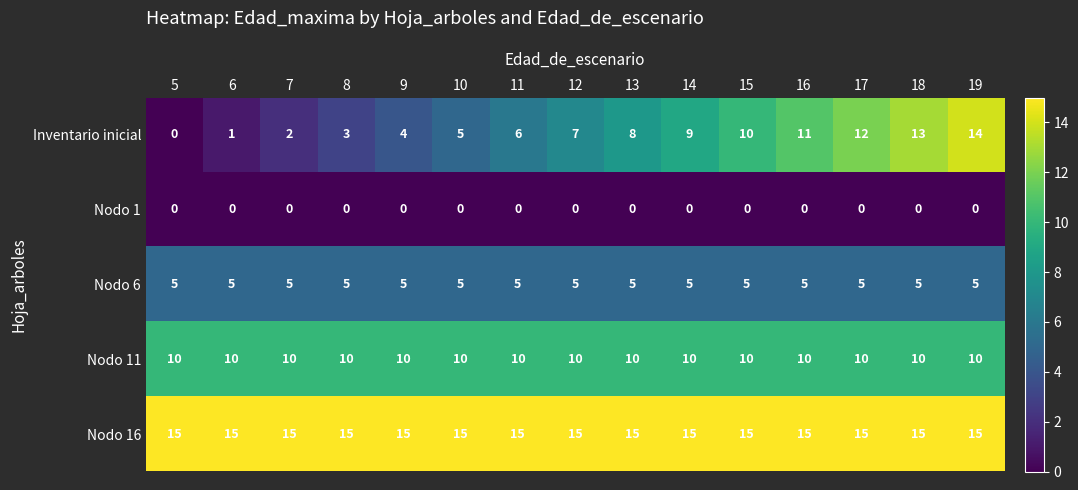

What is the spread (max minus min) of values at 18?

15